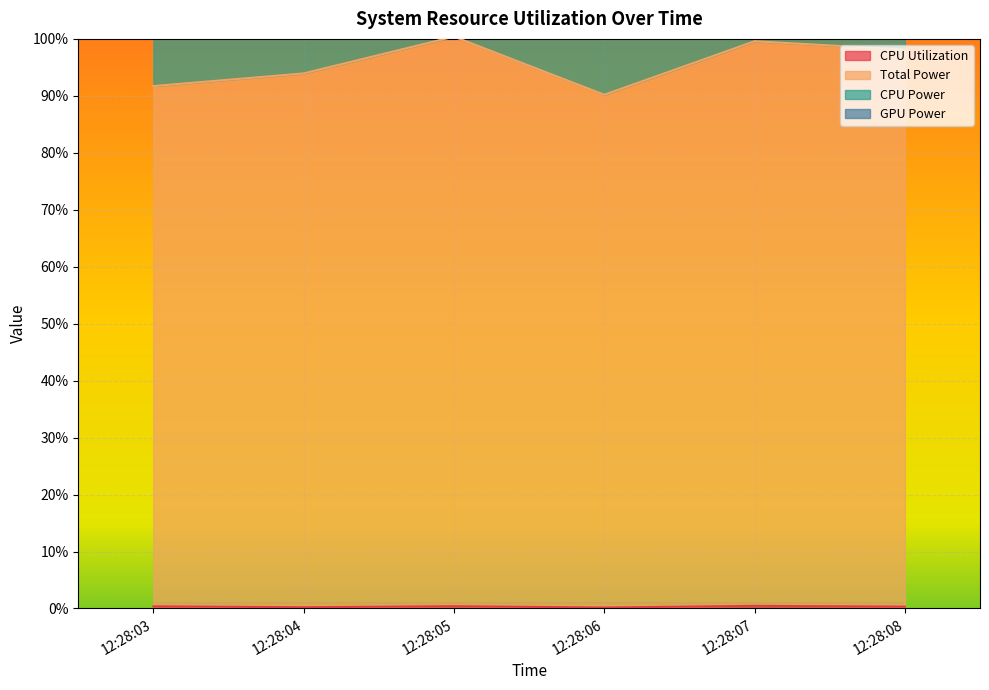

What is the total value across all series at 12:28:04?

375.5